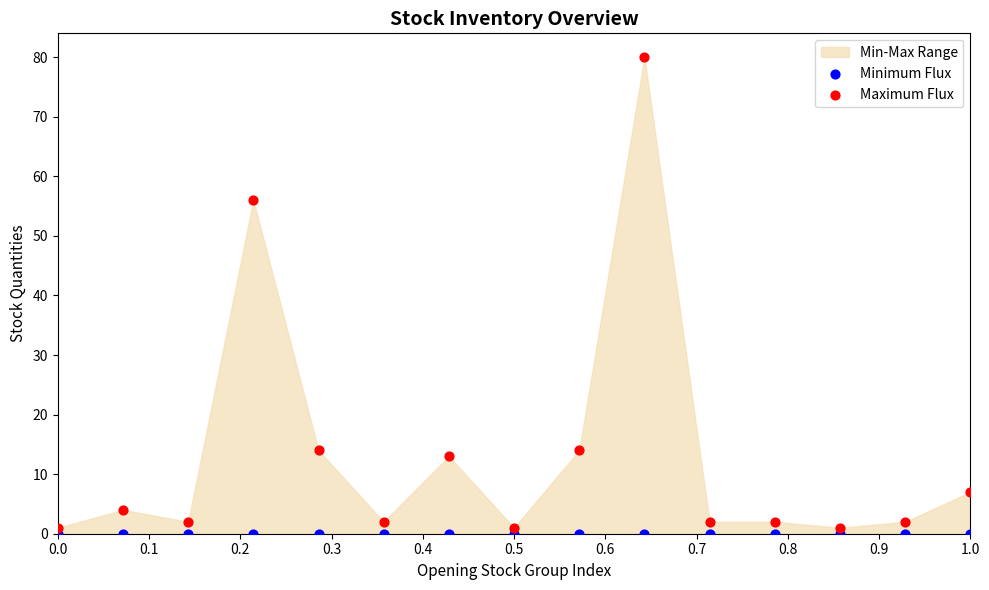

Across all series, what Y value is closest to 40?

56